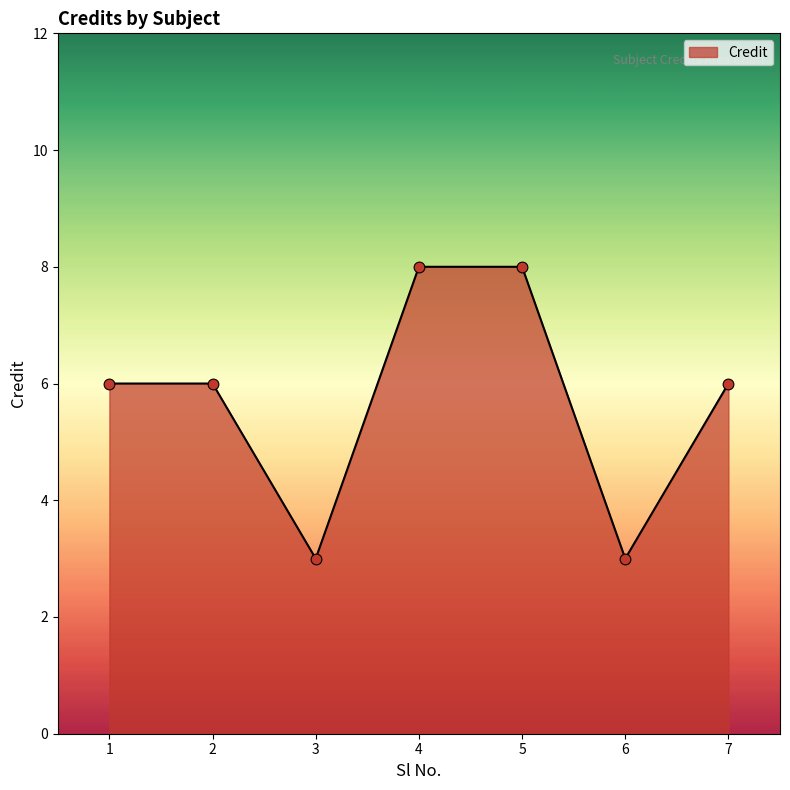

Between 1 and 5, which is larger?

5